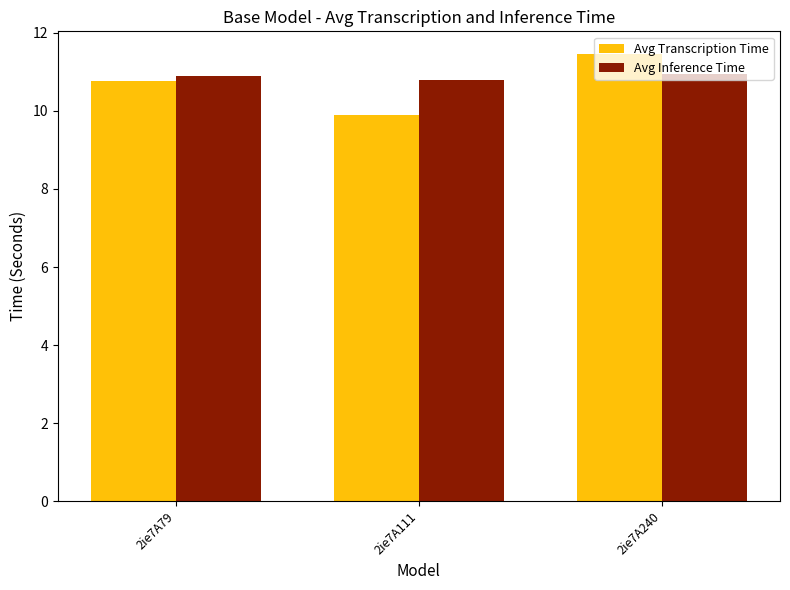

Reading right to left, what are all the values shown in this chart?

Avg Transcription Time: 11.5	9.9	10.8
Avg Inference Time: 10.9	10.8	10.9